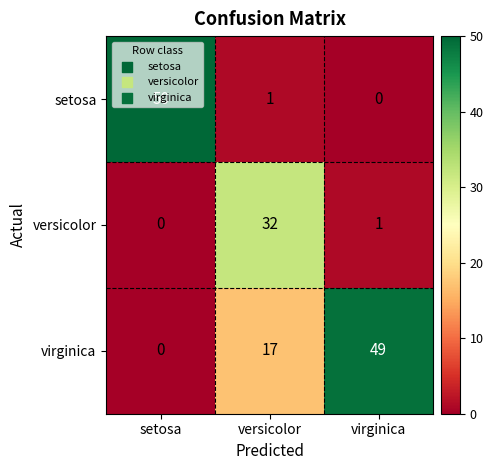

Rank the series at versicolor from highest to lowest value.

versicolor, virginica, setosa